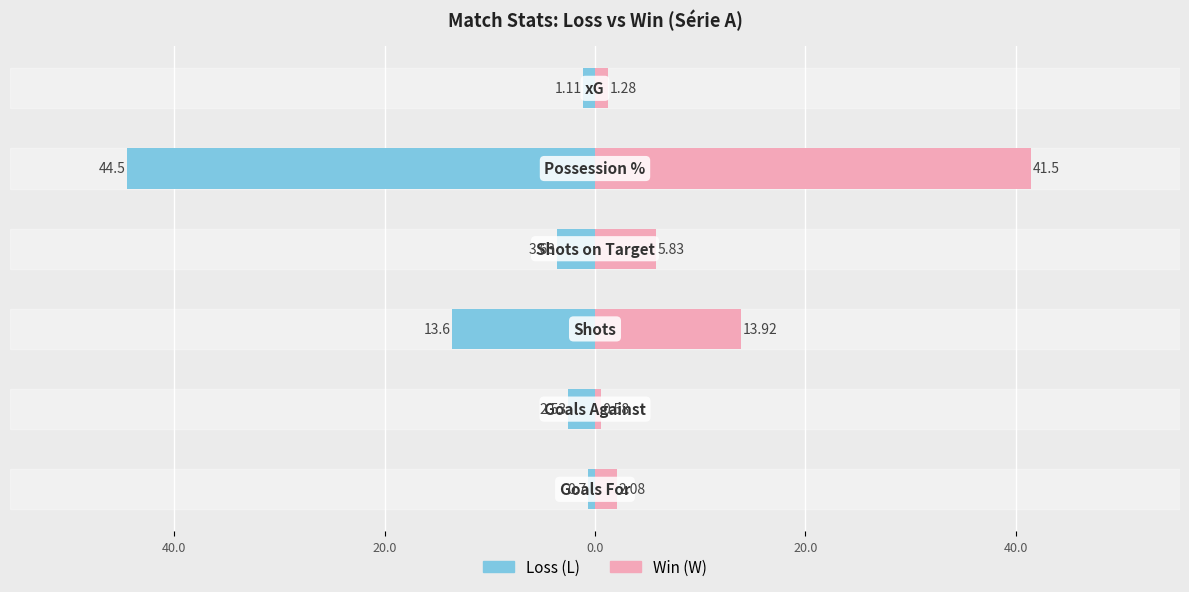

List the series in order of their overall mean, highest first.

W (Win), L (Loss)